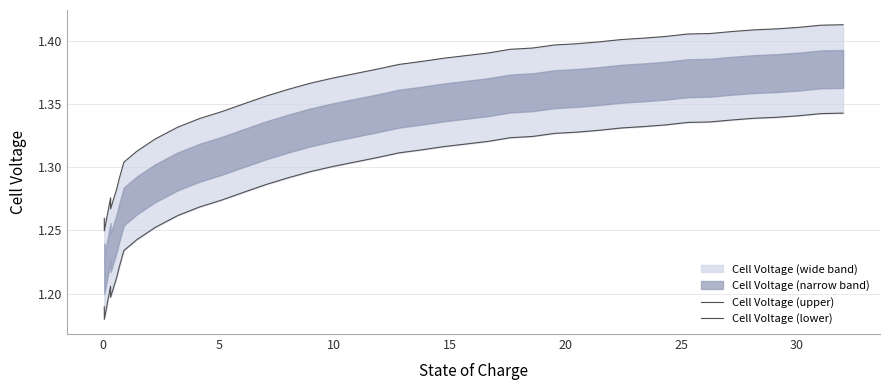

The value of Cell Voltage (upper) at 25 is 1.9. True or false?

False